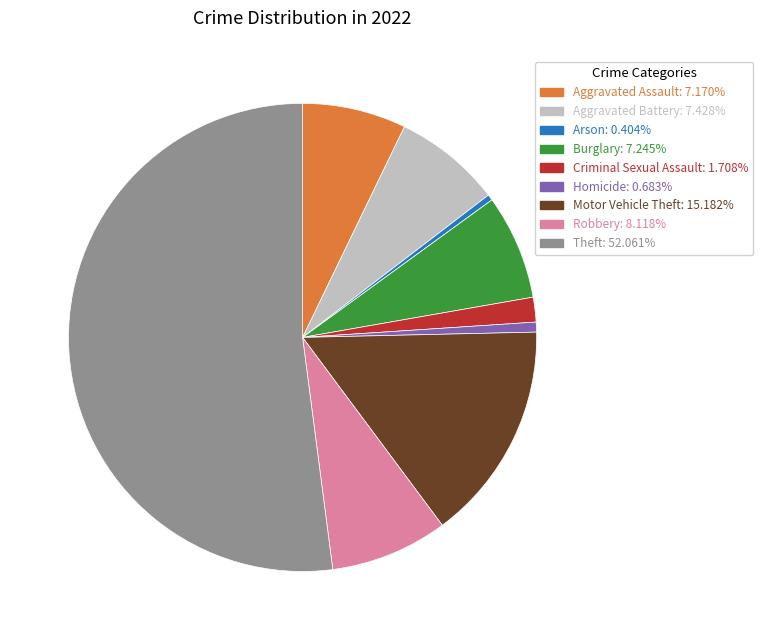

Approximately how many times larger is the value at Robbery compared to Criminal Sexual Assault?

4.8